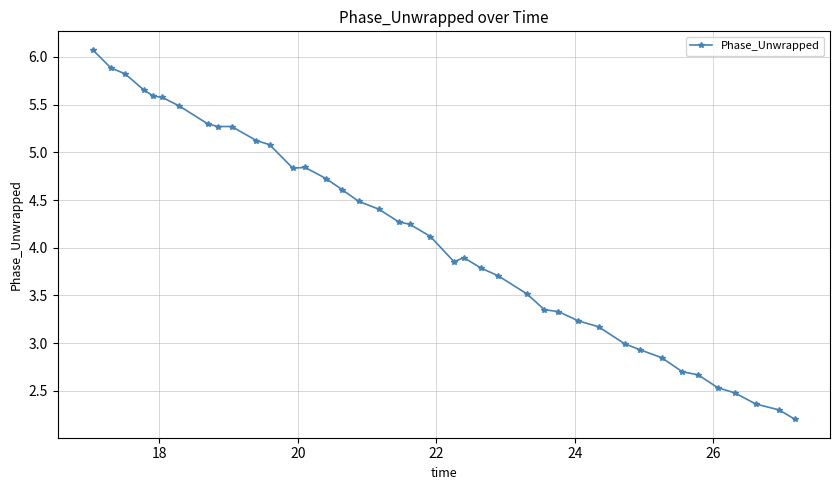

What is the value of the 26th point from the left?

3.5